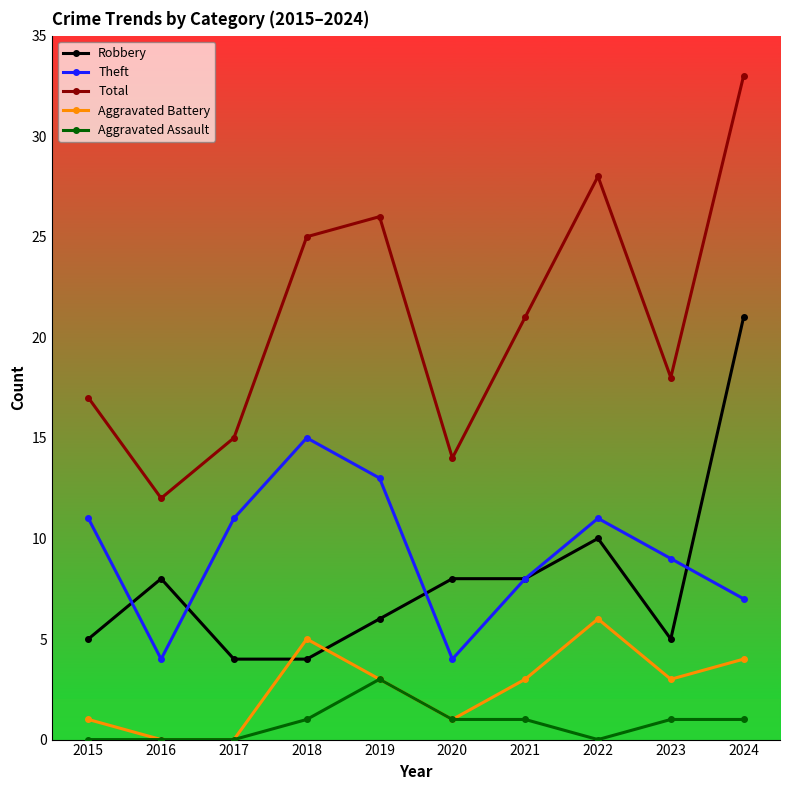

What is the difference between the highest and lowest values at 2023?

17